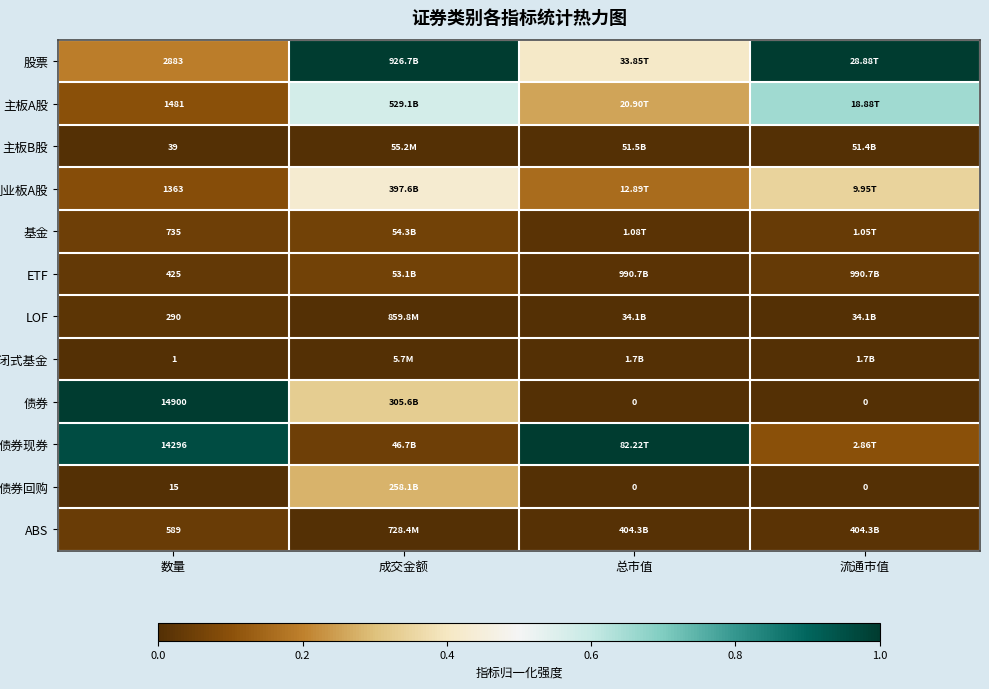

True or false: 股票 has a value of 0.1 at 数量.

False